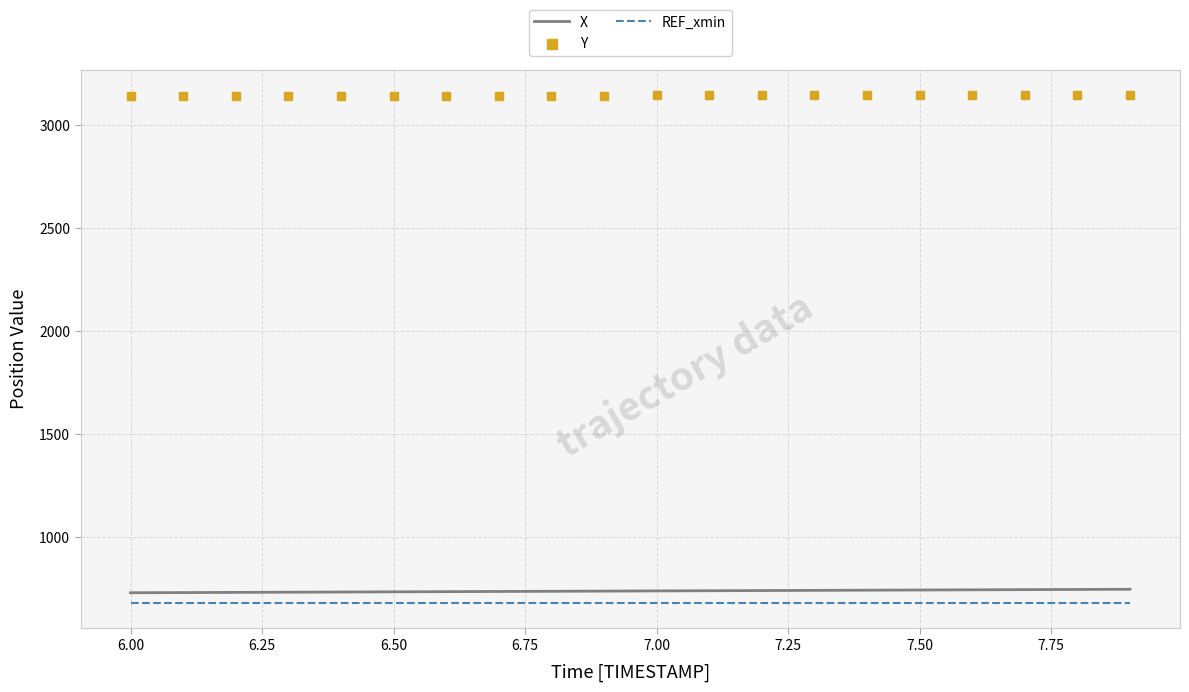

Which series has the largest Y range (max minus min)?

X